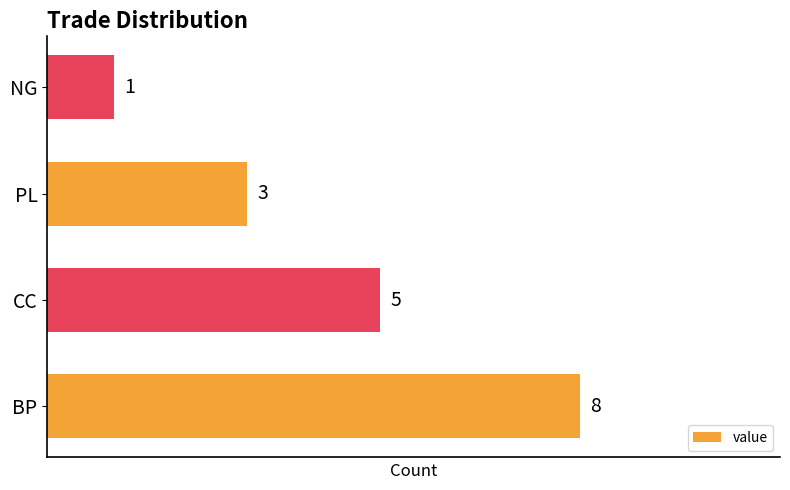

What is the smallest value displayed?

1